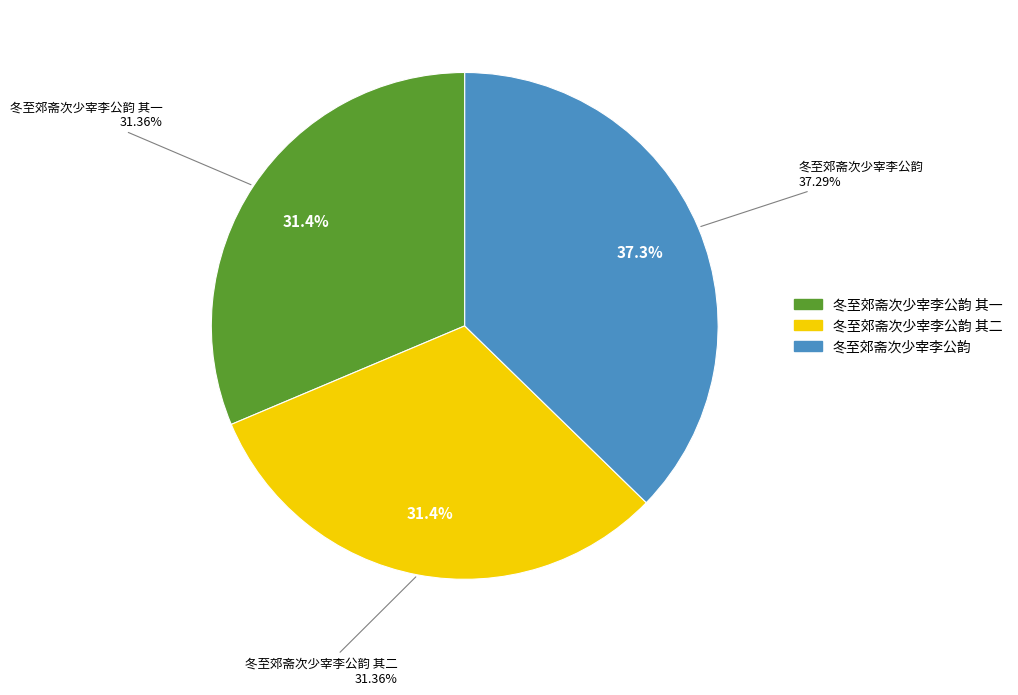

To the nearest percent, what is the combined percentage of 冬至郊斋次少宰李公韵 其二 and 冬至郊斋次少宰李公韵 其一?

63%